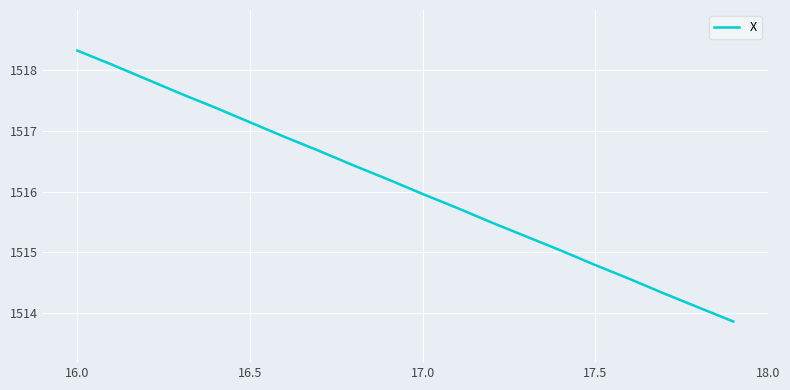

Does the chart display data point markers on the line(s)?

No